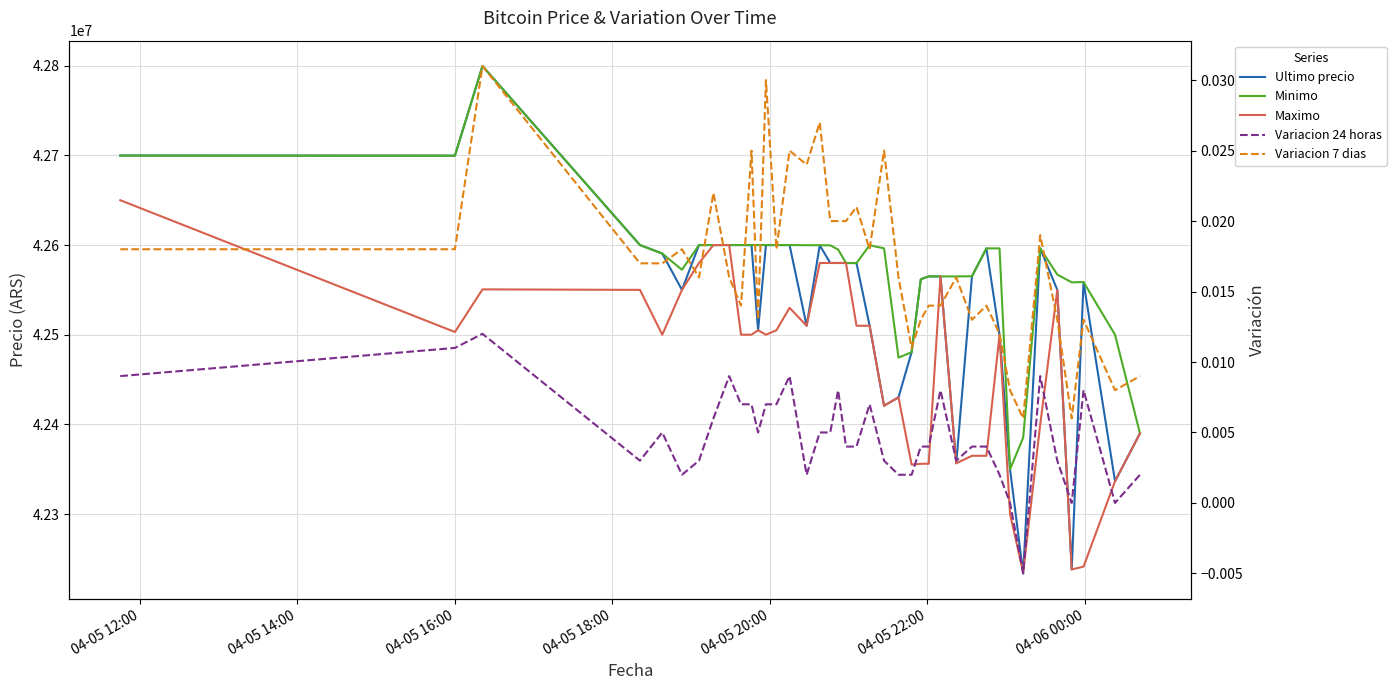

Which series has the largest total across all categories?

Minimo